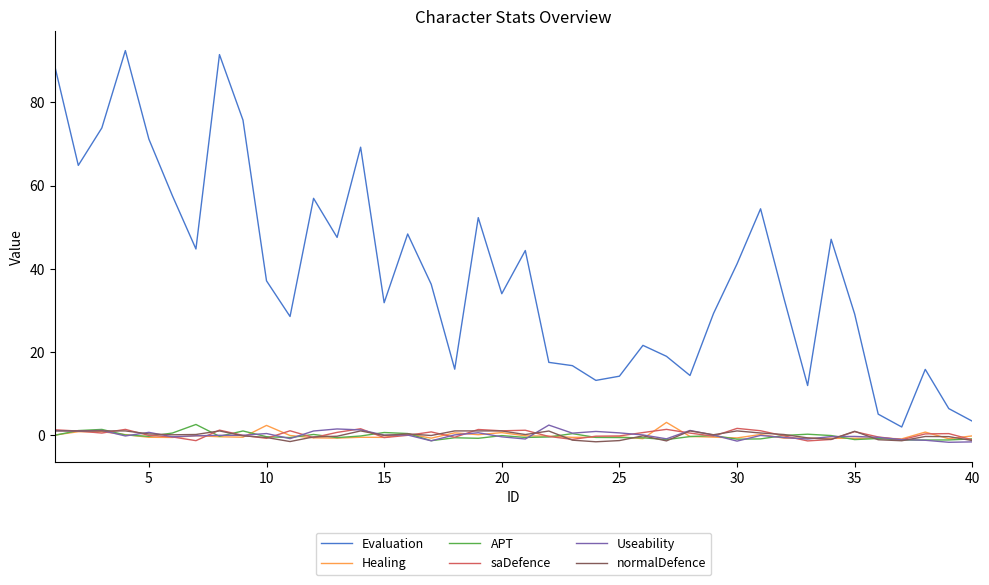

True or false: normalDefence and Evaluation intersect in this chart.

False